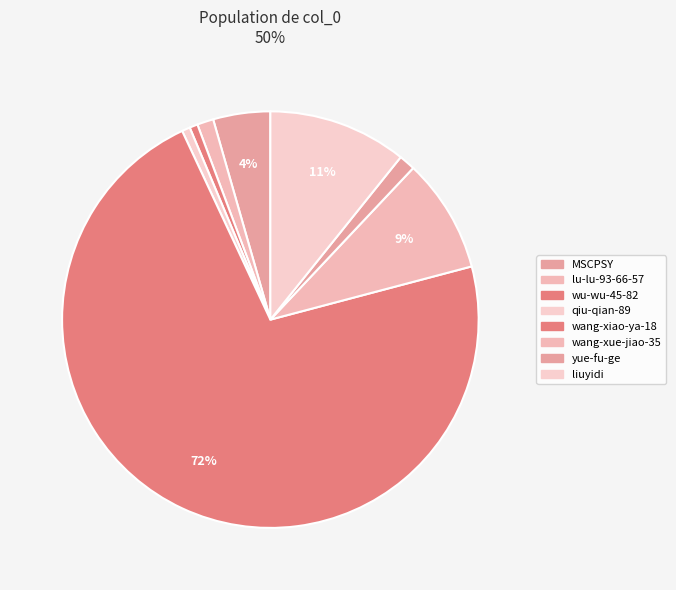

Approximately how many times larger is the value at wang-xiao-ya-18 compared to MSCPSY?

16.3